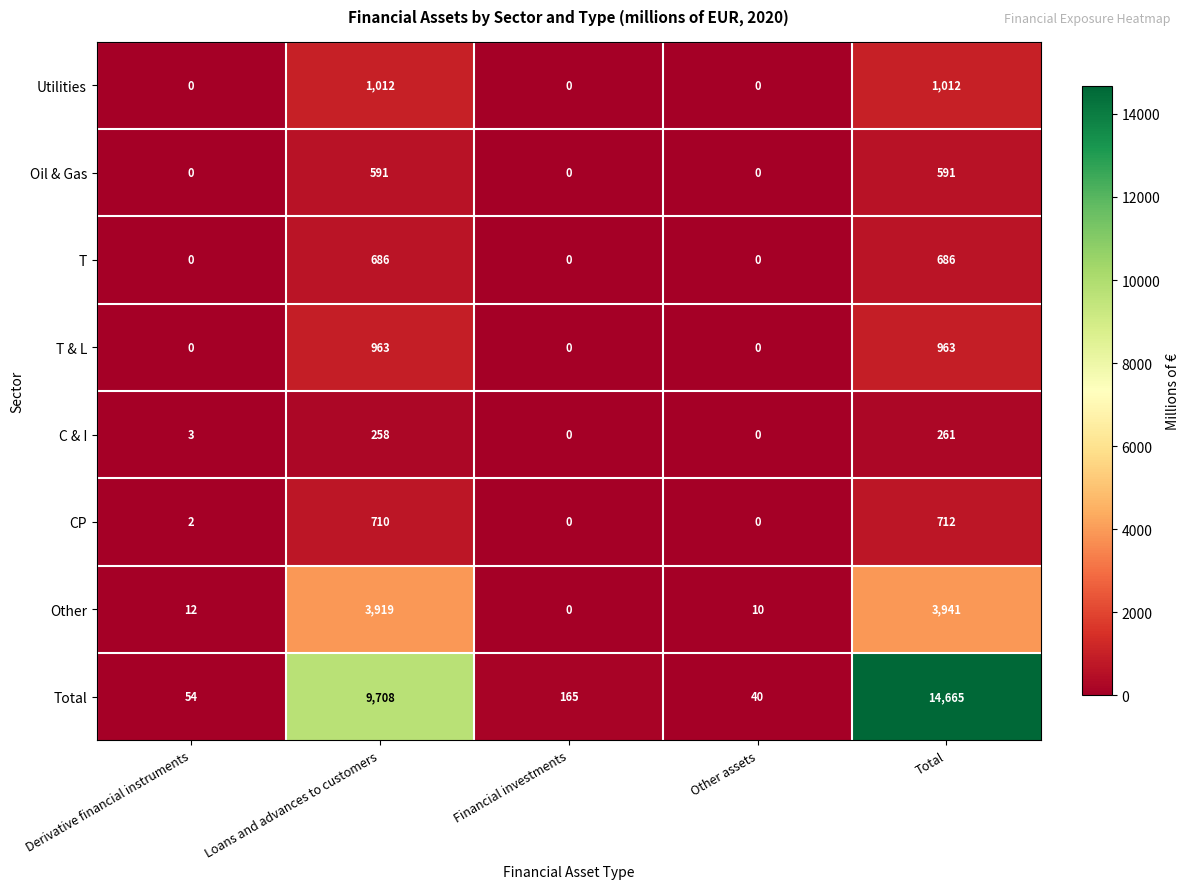

What is the spread (max minus min) of values at Loans and advances to customers?

9450